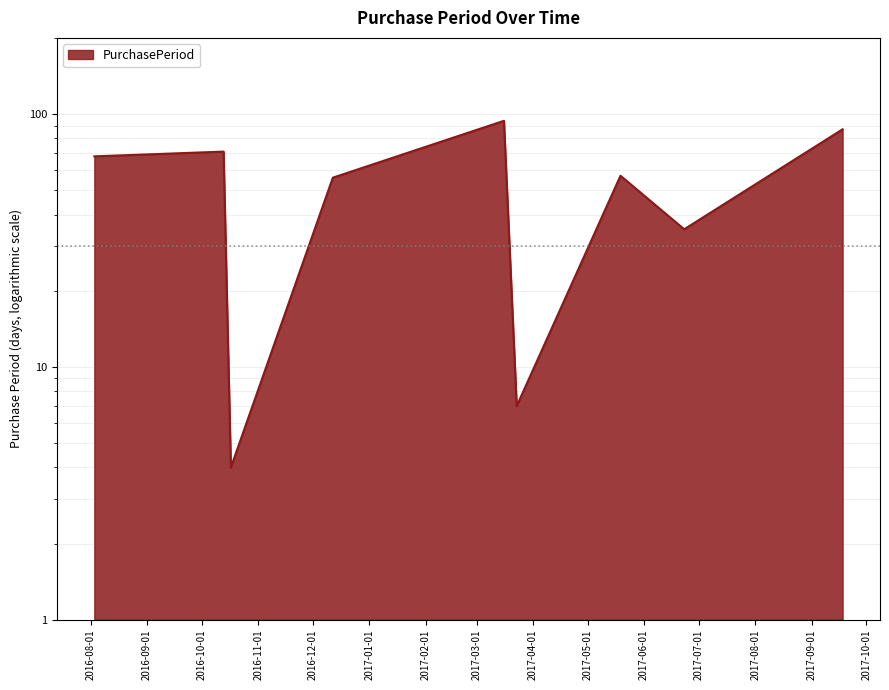

Approximately how many times larger is the value at 2017-09-18 compared to 2016-10-17?

21.8